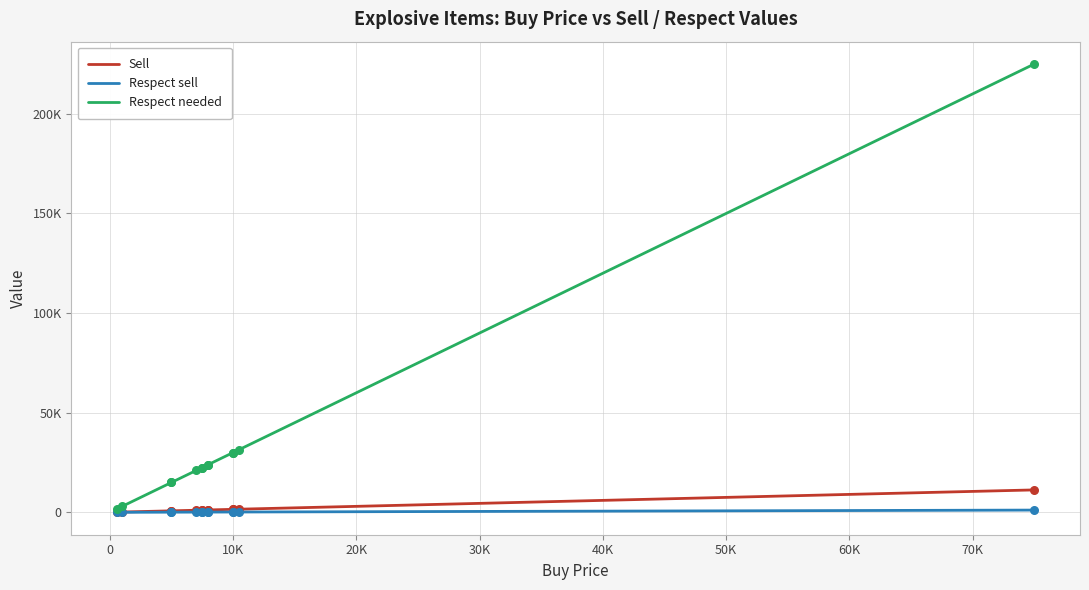

At how many categories does at least one series exceed 197604?

1